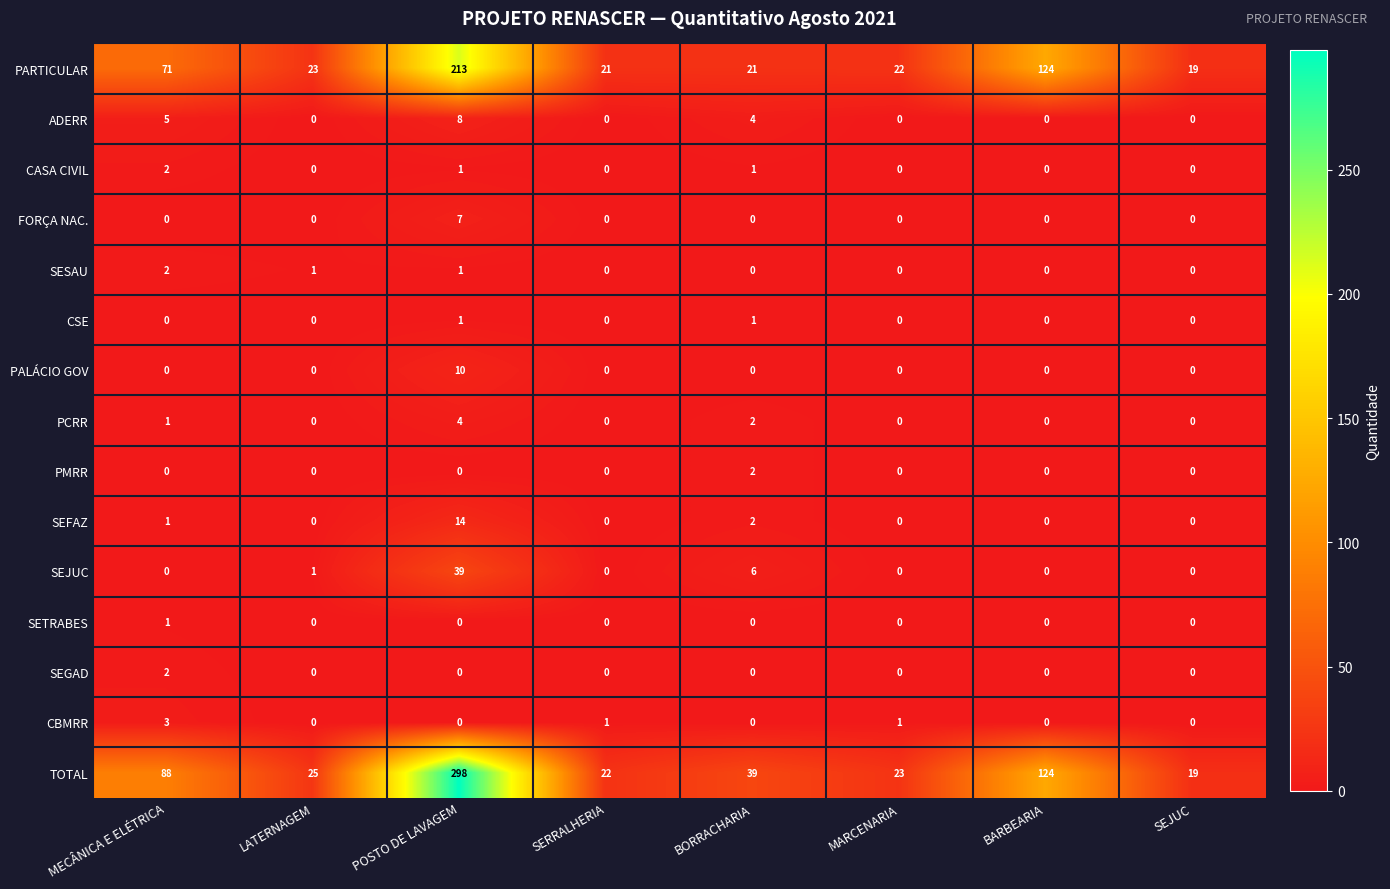

What is the difference between the second highest and second lowest values in the ADERR series?

5